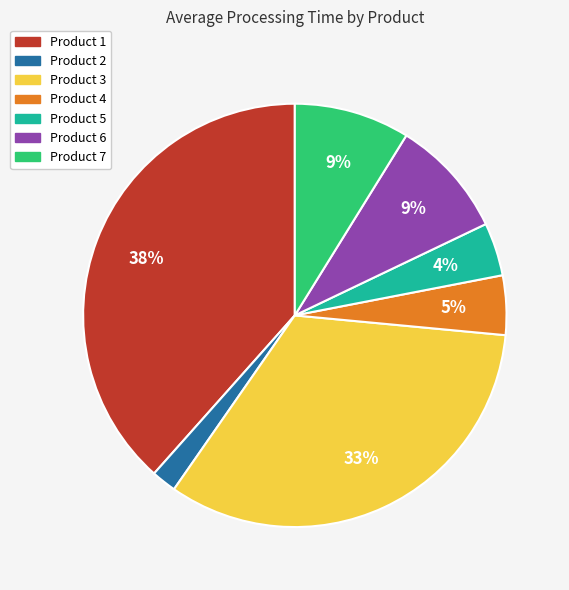

Which slice is the smallest?

Product 2